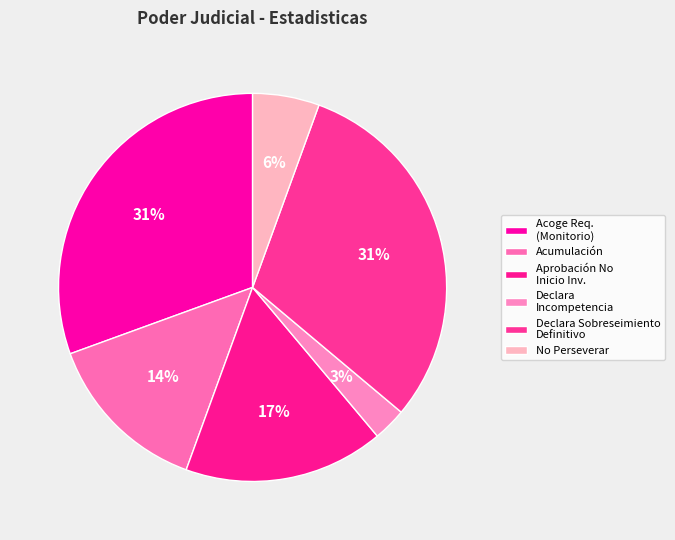

To the nearest percent, what is the difference between the largest and smallest slice percentages?

28%